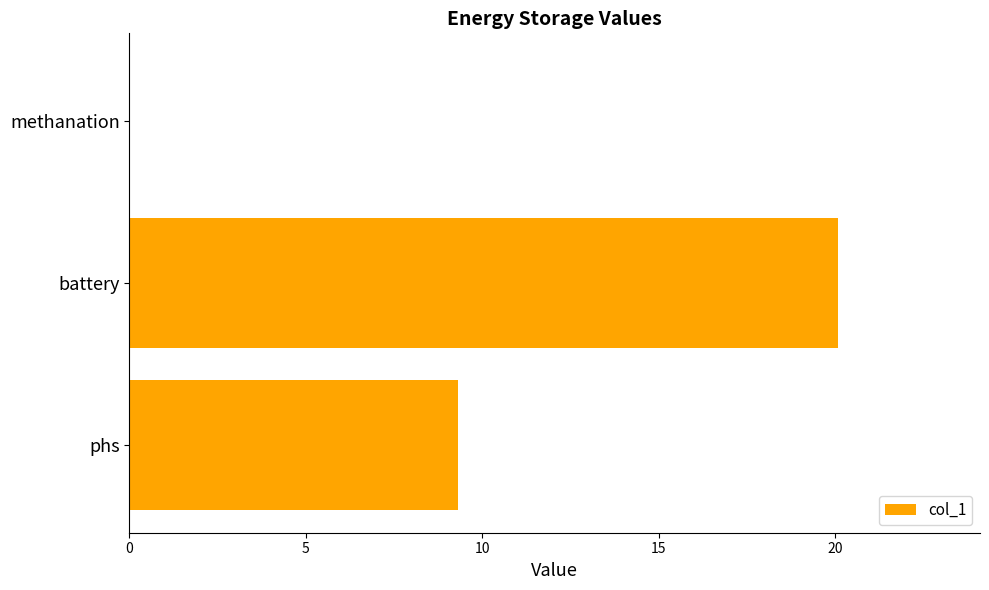

What is the sum of all values?

29.4